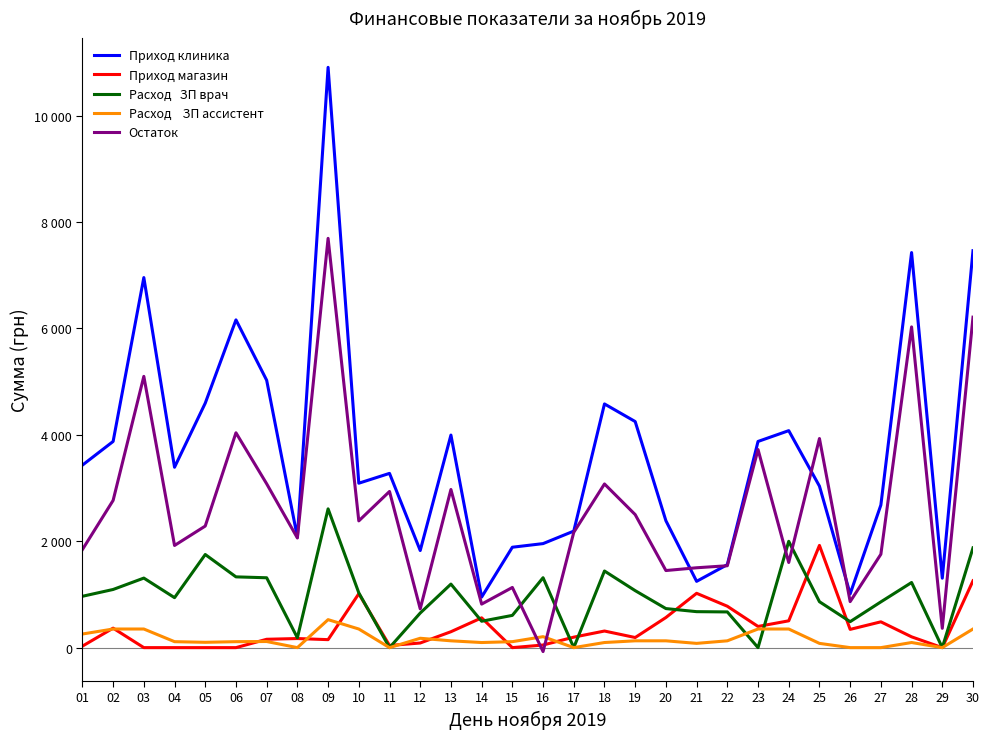

At which category is the sum across all series the highest?

09